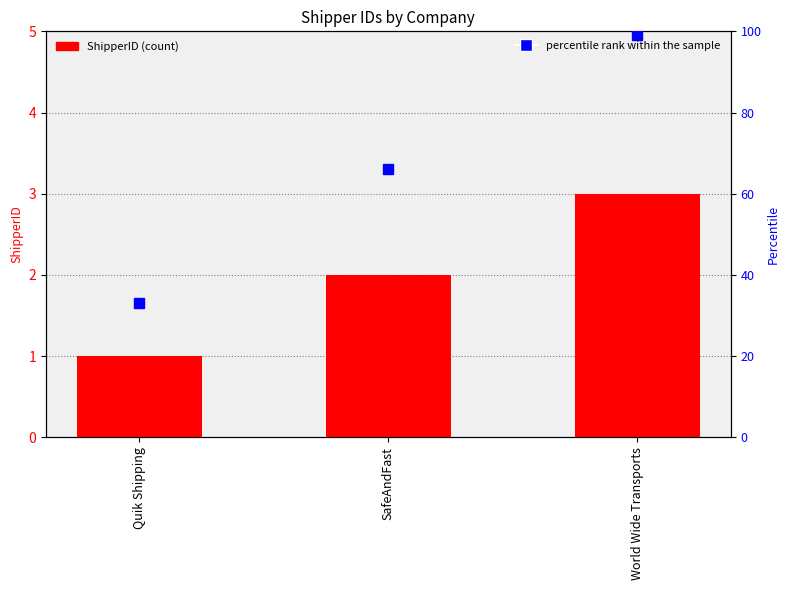

Count the number of data series in this chart.

2